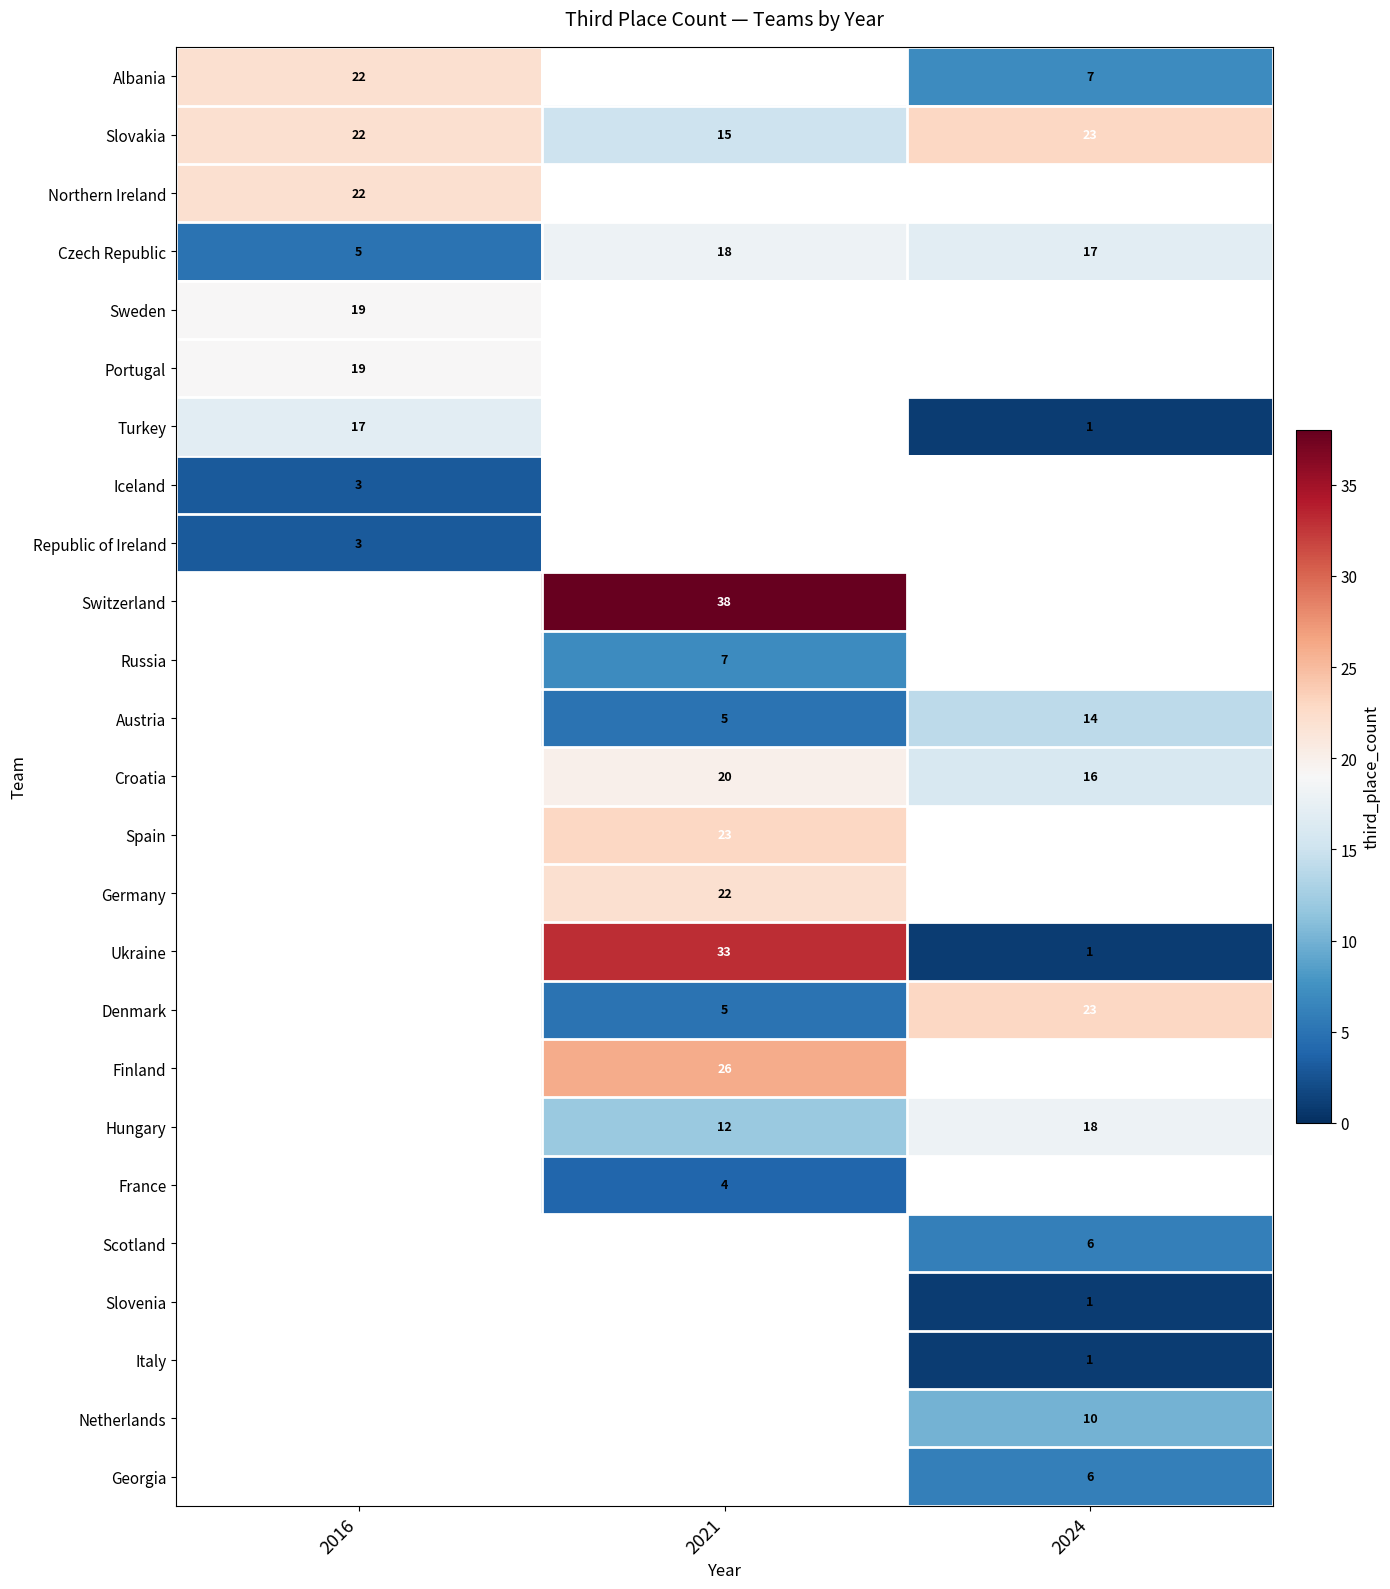

Rank the categories by Slovakia value from highest to lowest.

2024, 2016, 2021